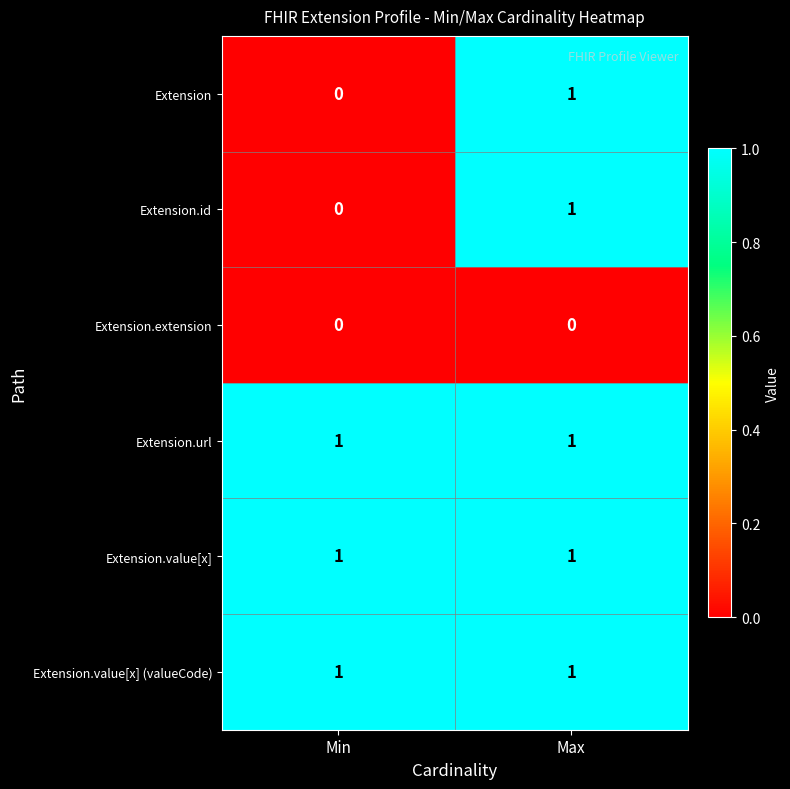

At which label does Extension reach its minimum?

Min